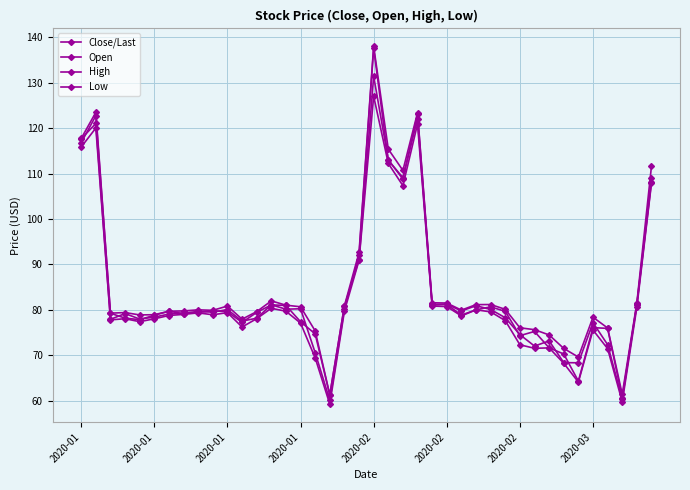

True or false: Low and Open intersect in this chart.

False